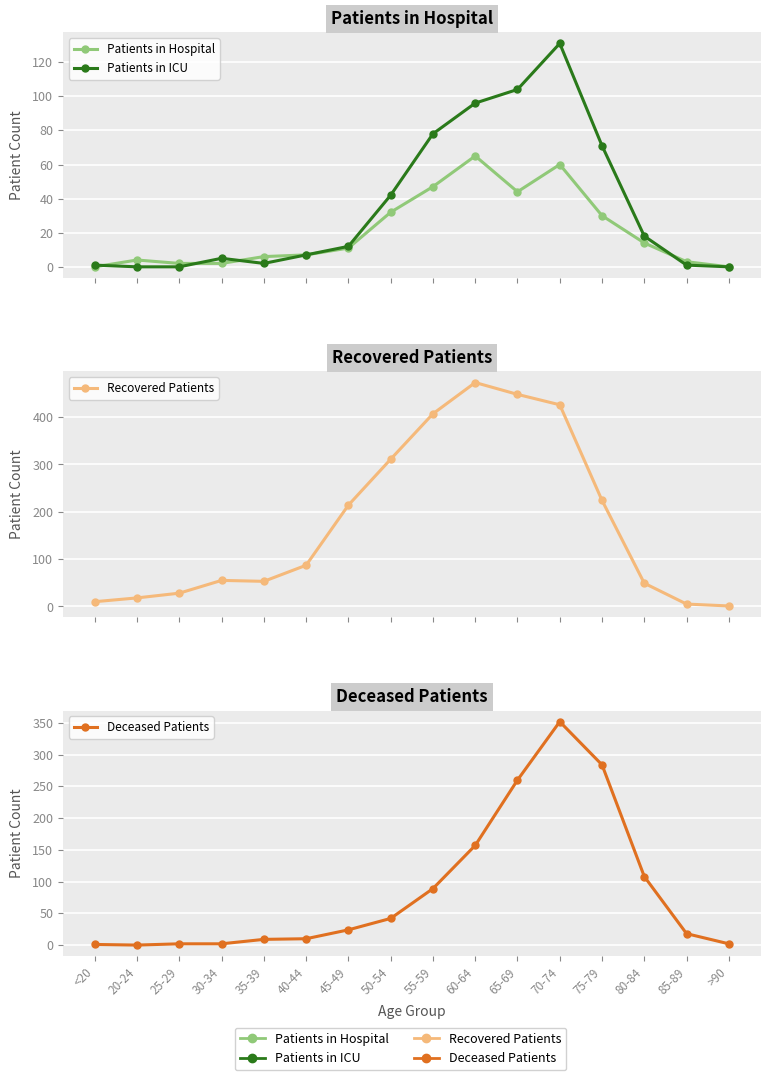

What are all the series names shown in the legend?

Patients in Hospital, Patients in ICU, Recovered Patients, Deceased Patients